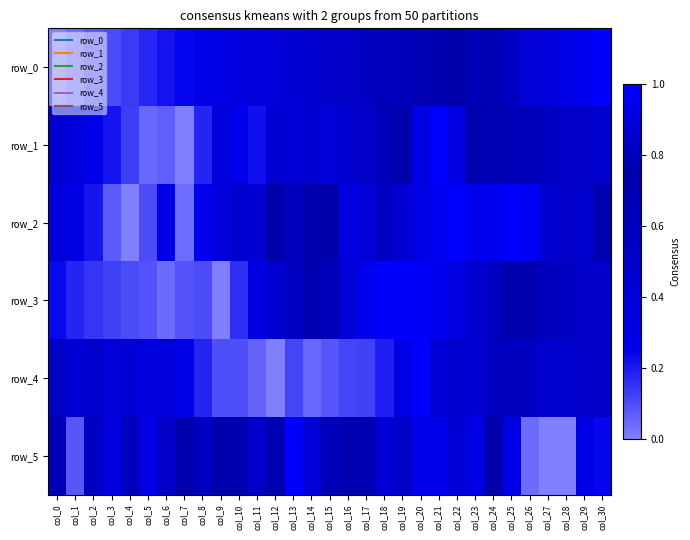

Reading left to right, list all the values displayed in this chart.

row_0: col_0=0.0	col_1=0.0	col_2=0.1	col_3=0.1	col_4=0.1	col_5=0.2	col_6=0.2	col_7=0.2	col_8=0.3	col_9=0.3	col_10=0.3	col_11=0.4	col_12=0.4	col_13=0.4	col_14=0.5	col_15=0.5	col_16=0.5	col_17=0.6	col_18=0.6	col_19=0.6	col_20=0.7	col_21=0.7	col_22=0.7	col_23=0.8	col_24=0.8	col_25=0.8	col_26=0.9	col_27=0.9	col_28=0.9	col_29=1.0	col_30=1.0
row_1: col_0=0.5	col_1=0.4	col_2=0.3	col_3=0.2	col_4=0.1	col_5=0.0	col_6=0.1	col_7=0.0	col_8=0.2	col_9=0.4	col_10=0.3	col_11=0.2	col_12=0.4	col_13=0.4	col_14=0.5	col_15=0.4	col_16=0.5	col_17=0.5	col_18=0.6	col_19=0.8	col_20=0.9	col_21=1.0	col_22=0.9	col_23=0.8	col_24=0.7	col_25=0.6	col_26=0.6	col_27=0.6	col_28=0.5	col_29=0.5	col_30=0.5
row_2: col_0=0.4	col_1=0.3	col_2=0.2	col_3=0.1	col_4=0.0	col_5=0.1	col_6=0.3	col_7=0.0	col_8=0.3	col_9=0.4	col_10=0.5	col_11=0.4	col_12=0.7	col_13=0.6	col_14=0.8	col_15=0.8	col_16=0.9	col_17=0.9	col_18=0.8	col_19=0.9	col_20=0.9	col_21=1.0	col_22=1.0	col_23=0.9	col_24=1.0	col_25=1.0	col_26=1.0	col_27=0.9	col_28=0.8	col_29=0.9	col_30=0.8
row_3: col_0=0.2	col_1=0.2	col_2=0.1	col_3=0.1	col_4=0.1	col_5=0.1	col_6=0.0	col_7=0.1	col_8=0.1	col_9=0.0	col_10=0.2	col_11=0.3	col_12=0.5	col_13=0.6	col_14=0.7	col_15=0.8	col_16=0.9	col_17=1.0	col_18=1.0	col_19=1.0	col_20=1.0	col_21=1.0	col_22=0.9	col_23=0.9	col_24=0.8	col_25=0.8	col_26=0.7	col_27=0.6	col_28=0.6	col_29=0.5	col_30=0.5
row_4: col_0=0.6	col_1=0.4	col_2=0.5	col_3=0.4	col_4=0.4	col_5=0.4	col_6=0.4	col_7=0.3	col_8=0.2	col_9=0.1	col_10=0.1	col_11=0.1	col_12=0.0	col_13=0.1	col_14=0.0	col_15=0.1	col_16=0.1	col_17=0.1	col_18=0.2	col_19=0.3	col_20=1.0	col_21=0.4	col_22=0.5	col_23=0.5	col_24=0.6	col_25=0.6	col_26=0.6	col_27=0.5	col_28=0.5	col_29=0.5	col_30=0.5
row_5: col_0=0.6	col_1=0.1	col_2=0.6	col_3=0.4	col_4=0.6	col_5=0.3	col_6=0.5	col_7=0.8	col_8=0.6	col_9=0.8	col_10=0.7	col_11=0.8	col_12=0.7	col_13=1.0	col_14=0.9	col_15=0.8	col_16=0.7	col_17=0.7	col_18=0.4	col_19=0.5	col_20=0.3	col_21=0.3	col_22=0.4	col_23=0.3	col_24=0.8	col_25=0.3	col_26=0.0	col_27=0.0	col_28=0.0	col_29=0.3	col_30=0.2